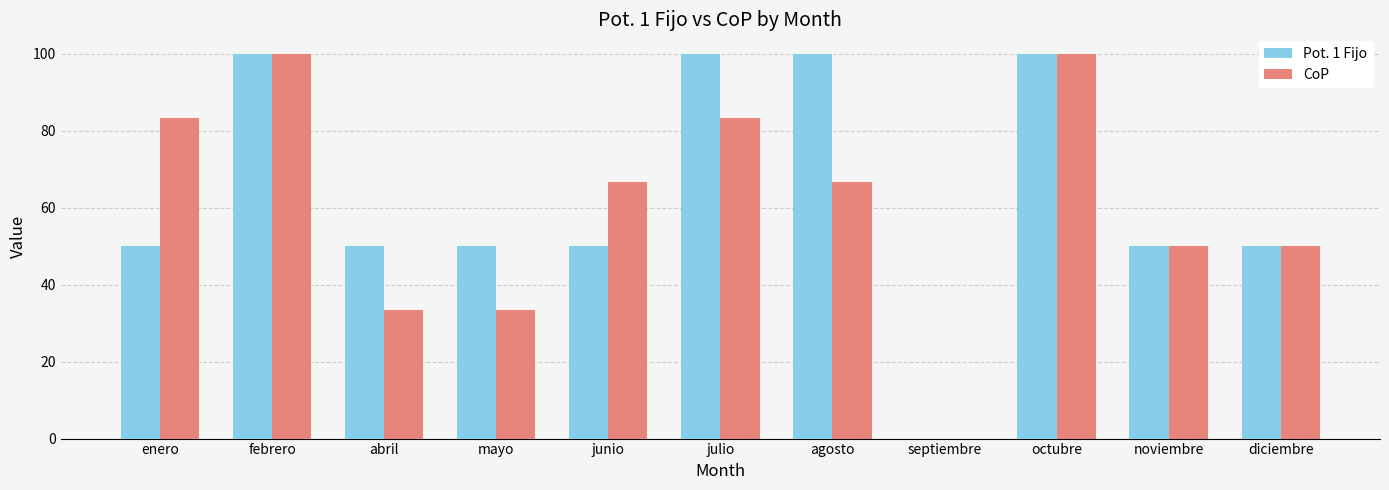

What is the difference between the Pot. 1 Fijo values at mayo and julio?

50.0